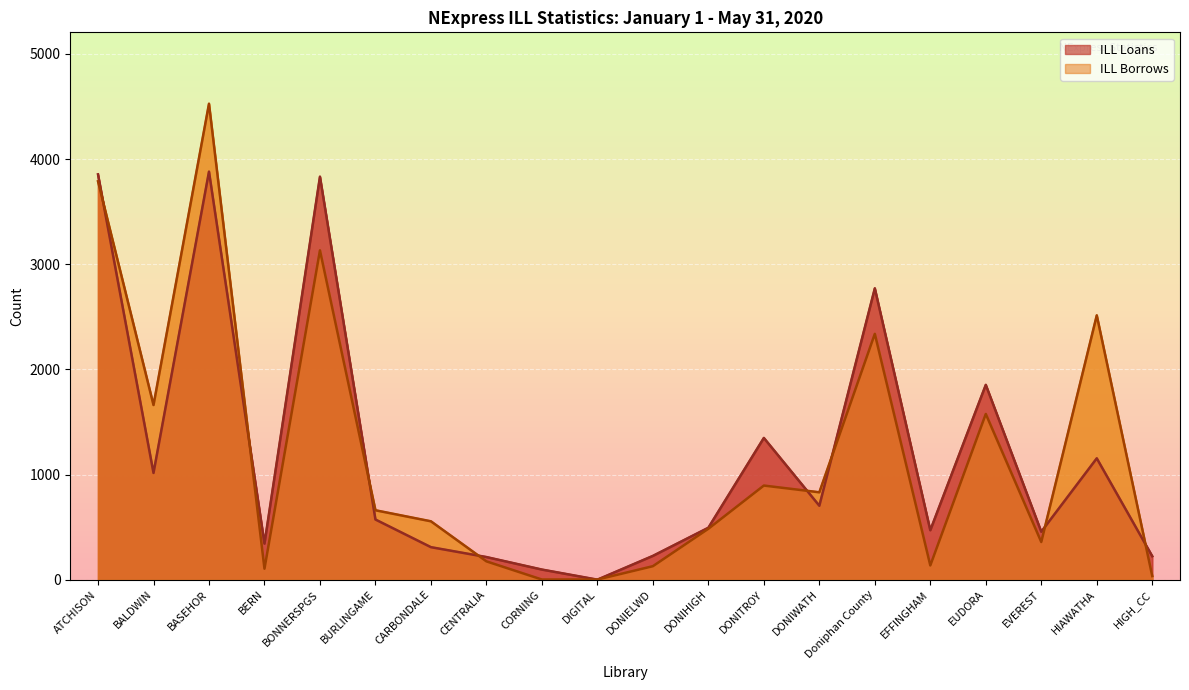

Reading right to left, transcribe all the data shown in this chart.

ILL Loans: 223	1154	456	1853	470	2771	703	1348	494	226	0	96	215	309	572	3833	343	3881	1015	3855
ILL Borrows: 34	2514	358	1576	135	2338	831	895	484	128	1	1	174	555	660	3132	104	4527	1661	3789